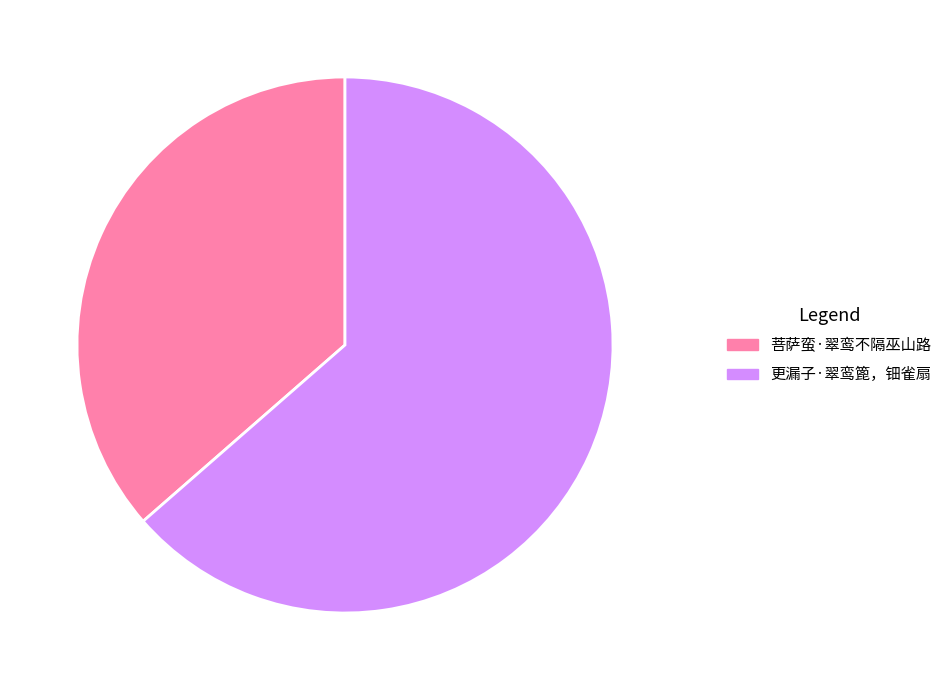

Is the sum of 菩萨蛮·翠鸾不隔巫山路 and 更漏子·翠鸾篦，钿雀扇 greater than half?

Yes